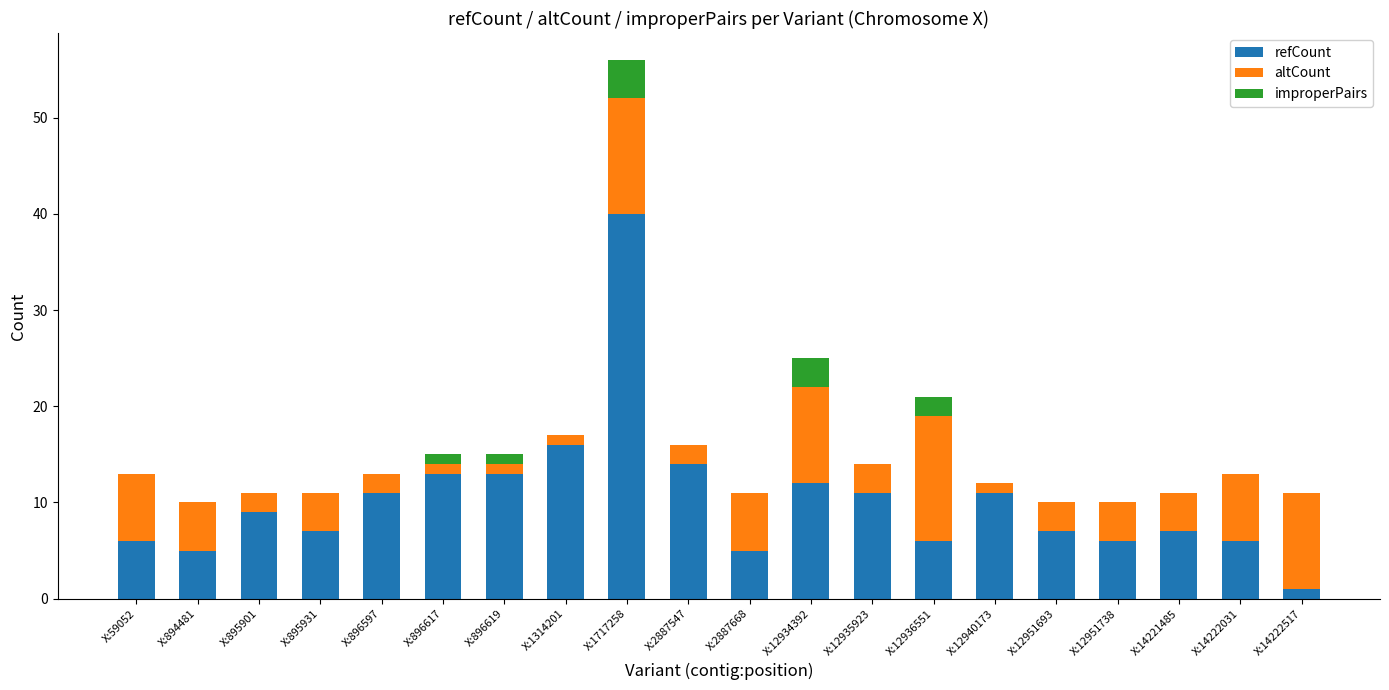

At which label does refCount reach its peak?

X:1717258